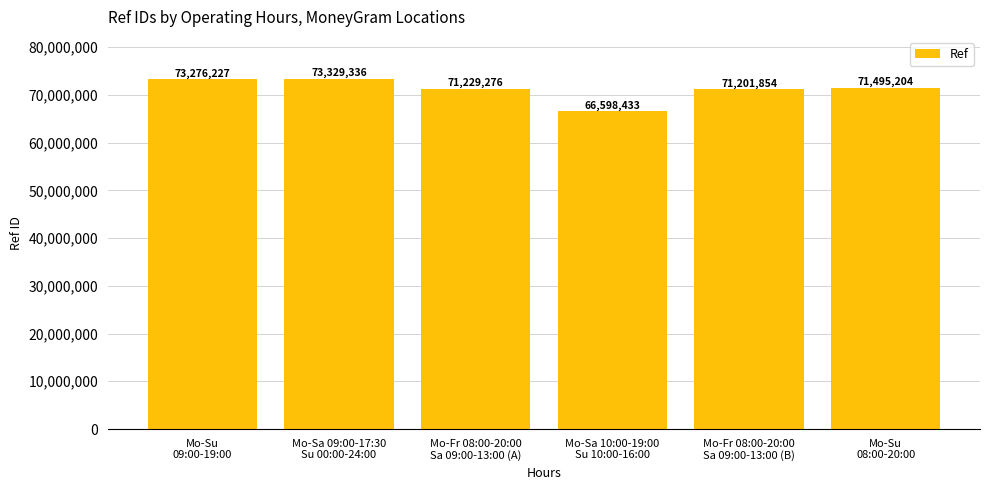

Is it true that the value at Mo-Su
09:00-19:00 is 73276227?

True